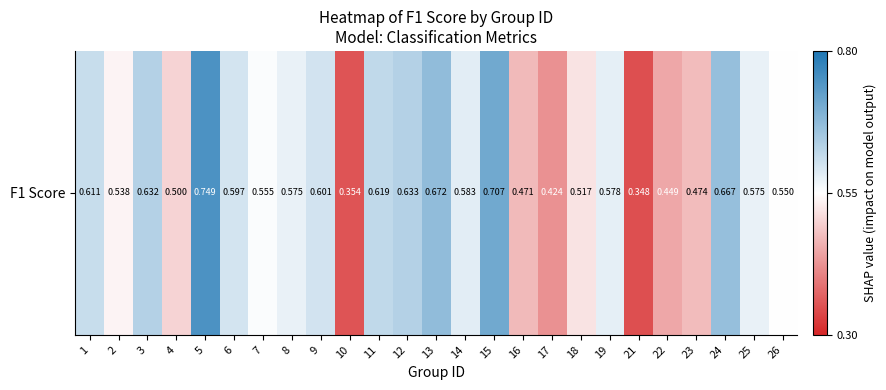

Reading left to right, transcribe all the data shown in this chart.

0.6	0.5	0.6	0.5	0.7	0.6	0.6	0.6	0.6	0.4	0.6	0.6	0.7	0.6	0.7	0.5	0.4	0.5	0.6	0.3	0.4	0.5	0.7	0.6	0.6